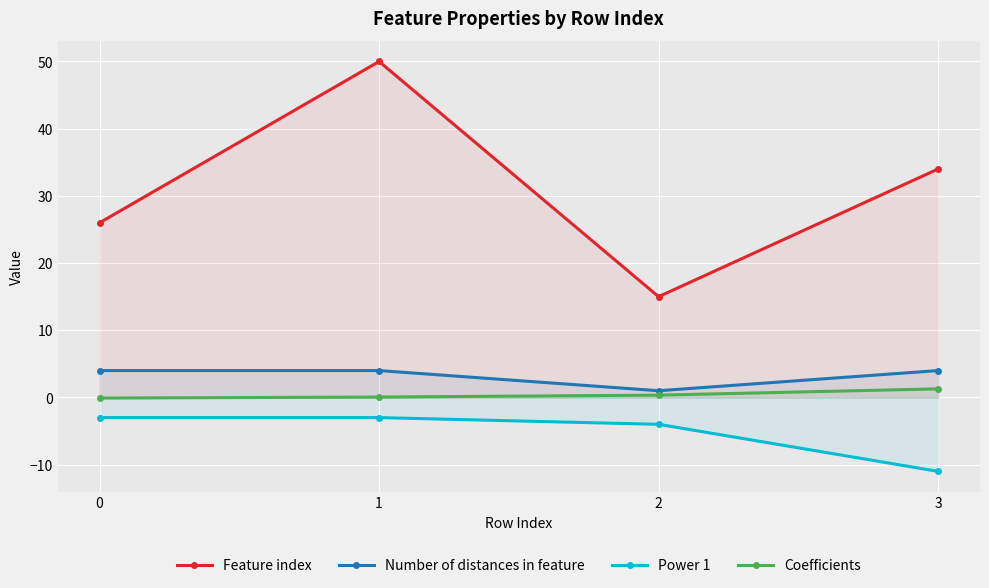

Reading right to left, what are all the values shown in this chart?

Feature index: 34.0	15.0	50.0	26.0
Number of distances in feature: 4.0	1.0	4.0	4.0
Power 1: -11.0	-4.0	-3.0	-3.0
Coefficients: 1.3	0.3	0.1	-0.1